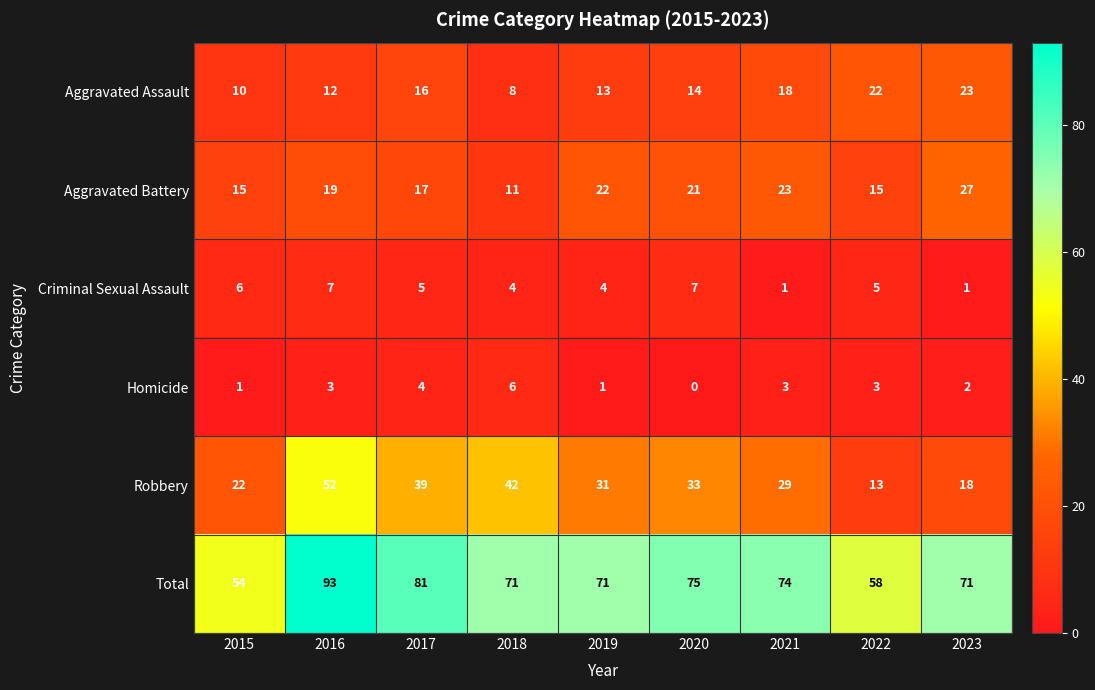

How many data points in Homicide are less than 3?

4